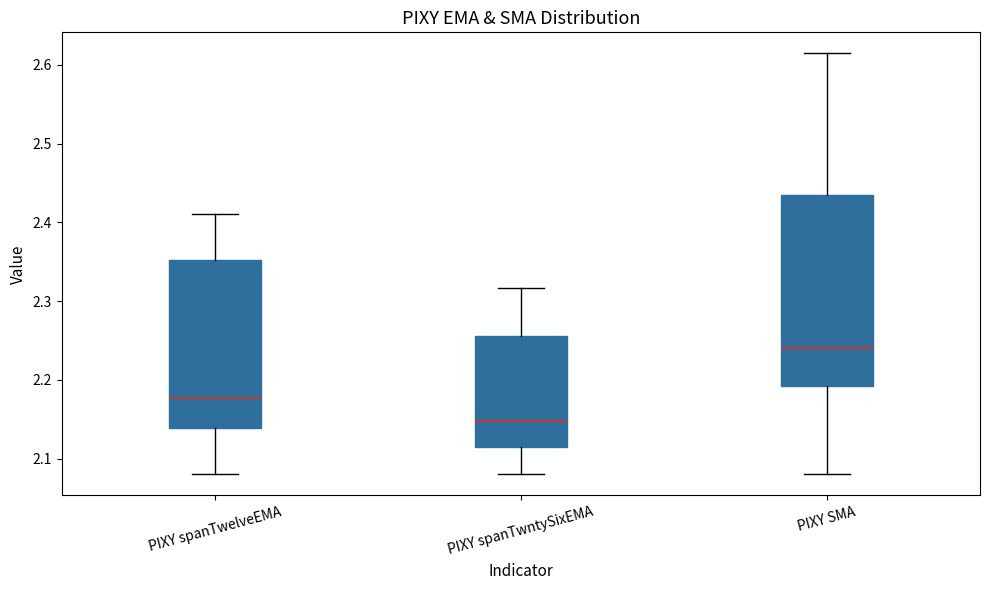

Reading left to right, transcribe this box plot: for each box, give where its median line is, the range the box spans, and where its two whiskers end, as read against the y-axis. The values are not printed on the chart, so give them approximately, as read against the axis.

PIXY spanTwelveEMA: median 2.18, box 2.14 to 2.35, whiskers 2.08 to 2.41
PIXY spanTwntySixEMA: median 2.15, box 2.12 to 2.26, whiskers 2.08 to 2.32
PIXY SMA: median 2.24, box 2.19 to 2.44, whiskers 2.08 to 2.61